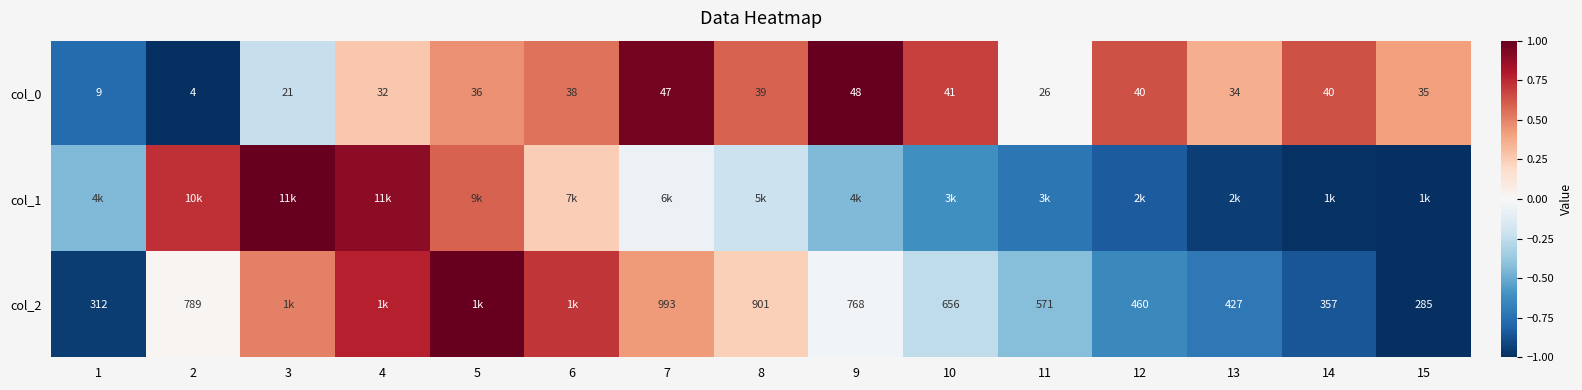

How many positive values does the col_1 series have?

5